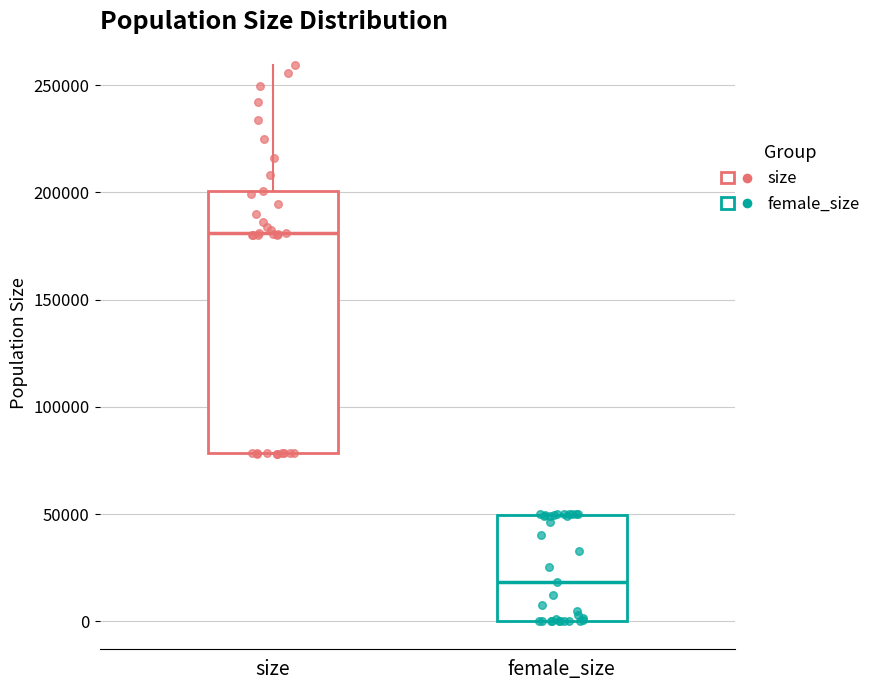

Where is the lower edge of the box for female_size on the y-axis? The values are not printed on the chart, so give them approximately, as read against the axis.

0